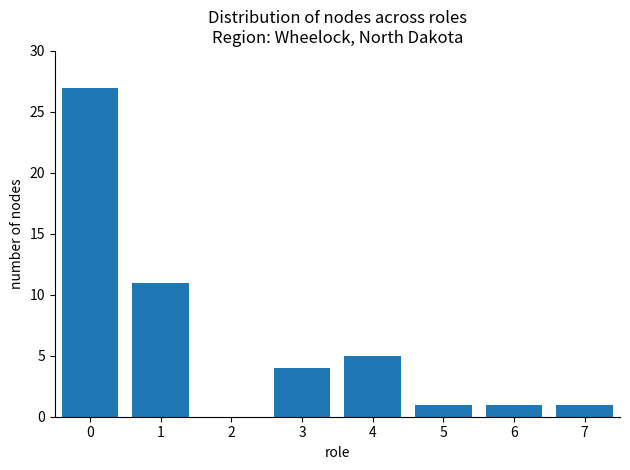

What is the ratio of the value at 0 to the value at 6?

27.0